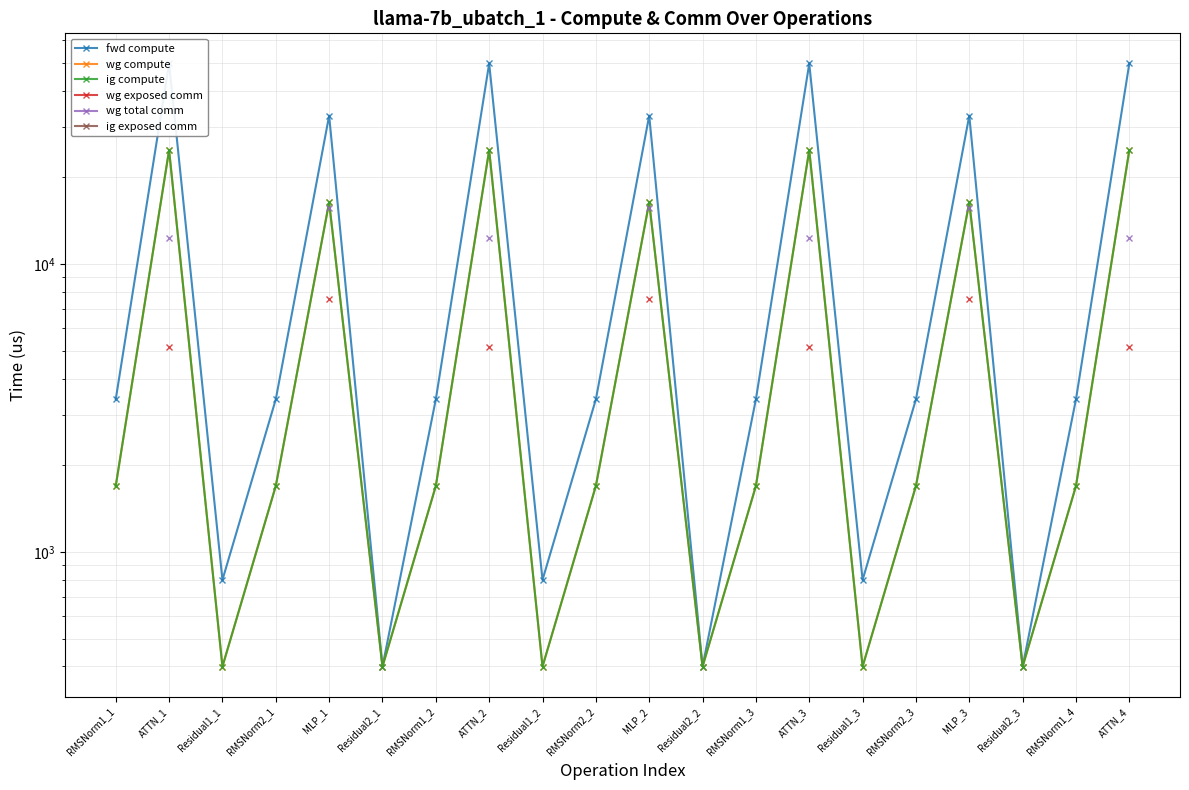

Is this an area chart (filled region under the line)?

No